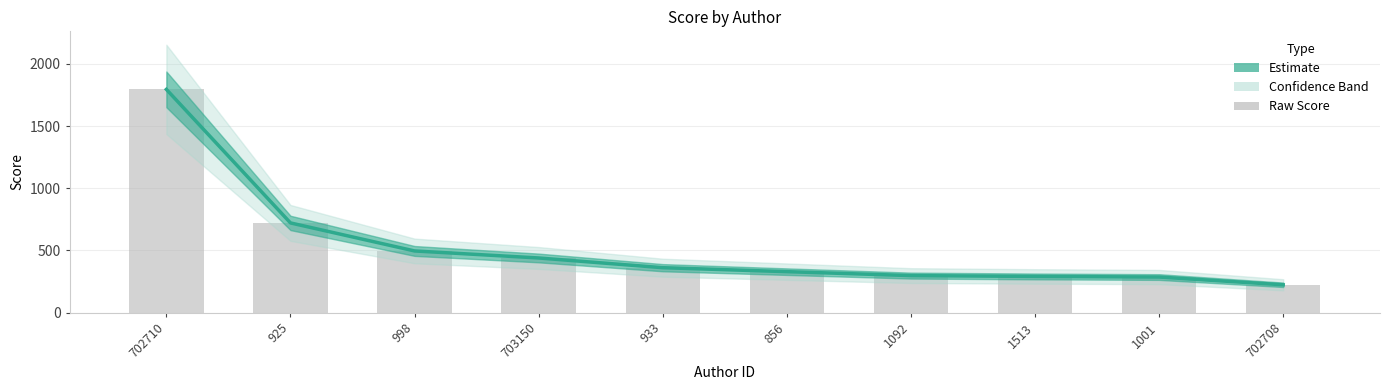

List the labels in order of value, smallest first.

702708, 1001, 1513, 1092, 856, 933, 703150, 998, 925, 702710